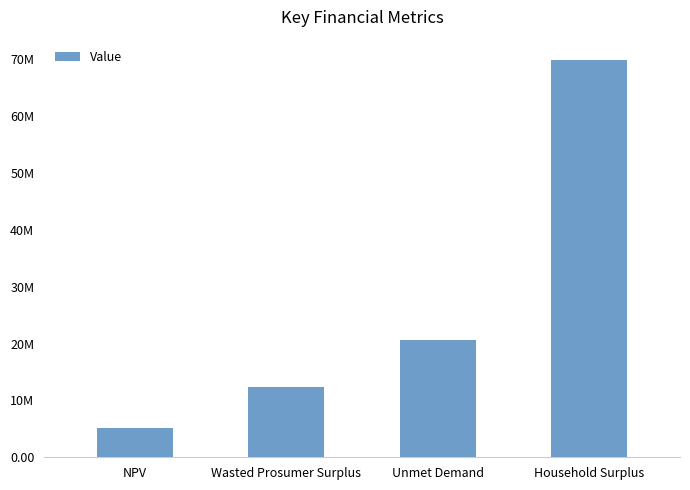

Does the chart contain any negative values?

No